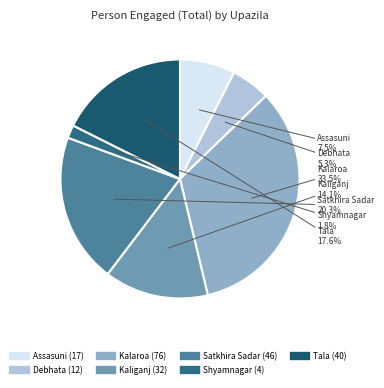

Does any single category account for the majority?

No